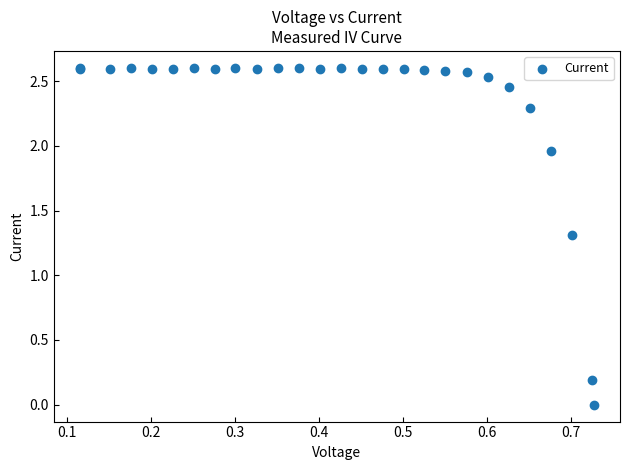

What Y value in the scatter plot is closest to 1?

1.3